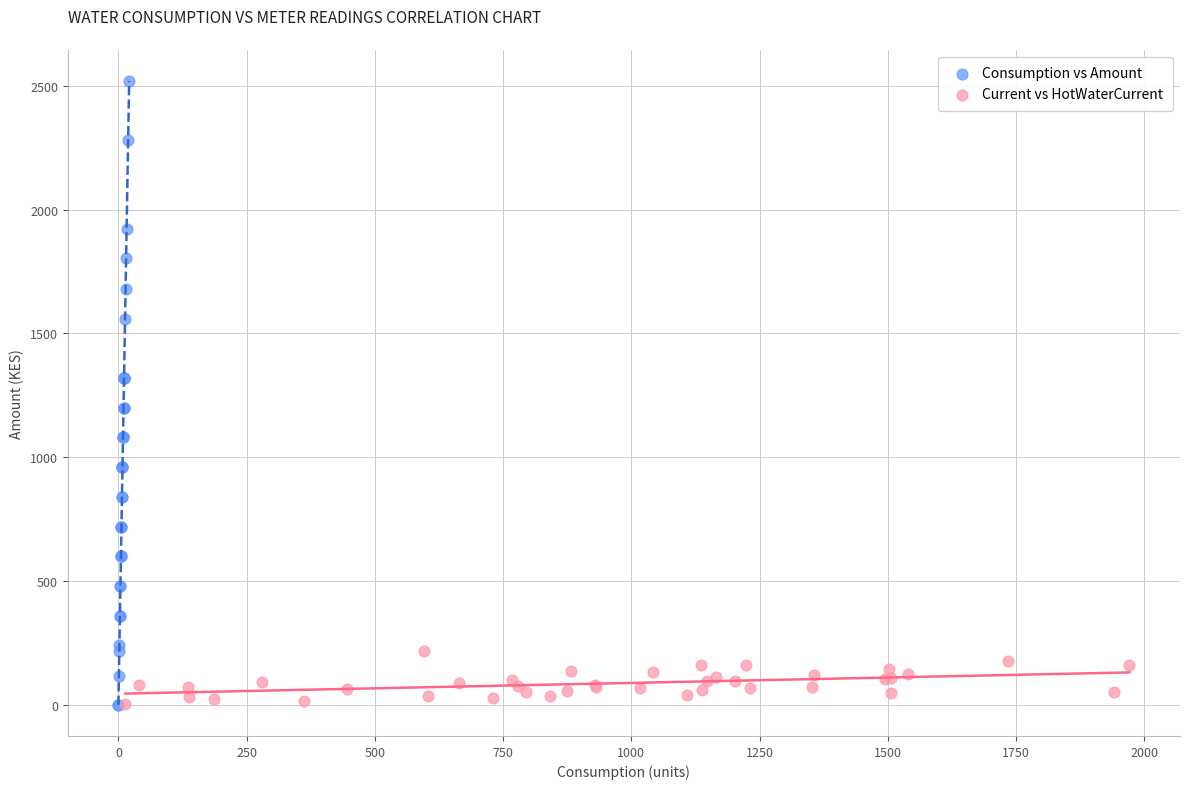

Which series contains the highest Y value?

Consumption vs Amount